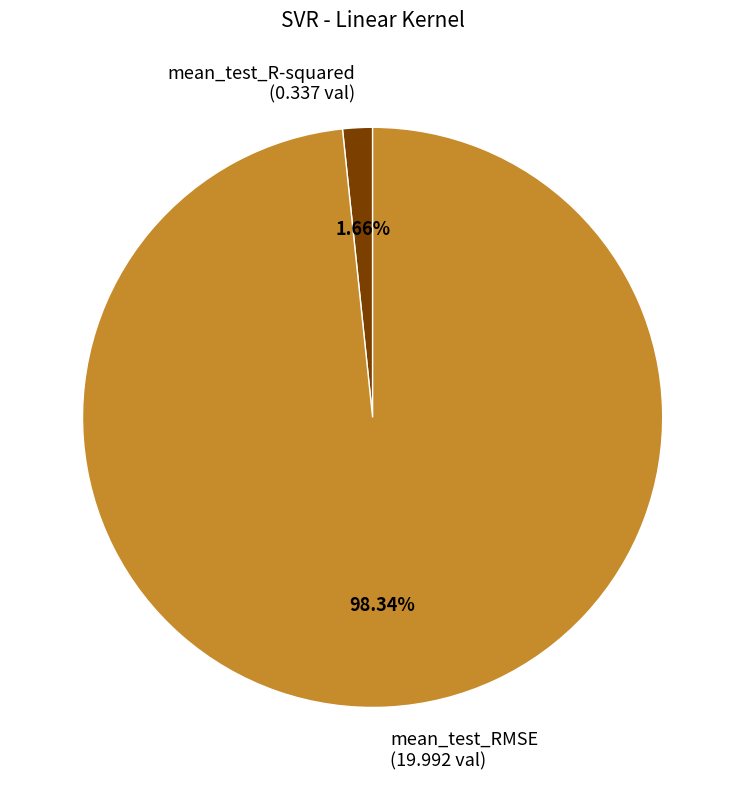

To the nearest percent, what portion does mean_test_RMSE represent?

98%